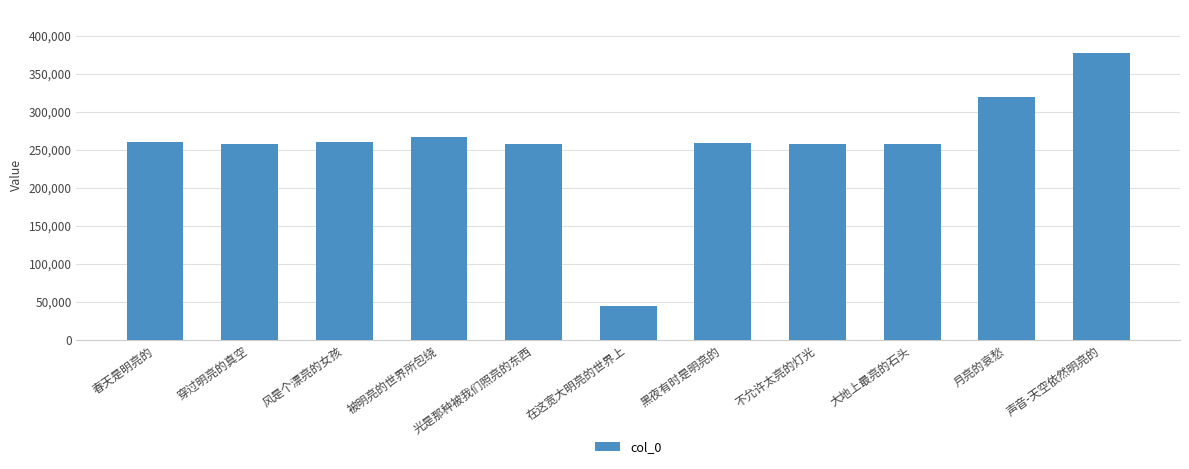

What is the change in value from 穿过明亮的真空 to 光是那种被我们照亮的东西?

+249